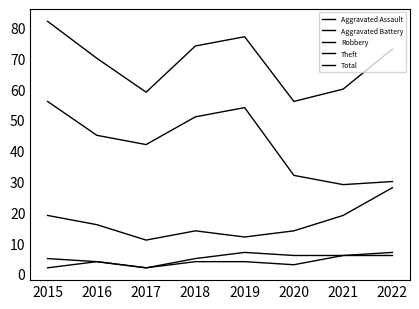

How many lines are shown in the chart?

5